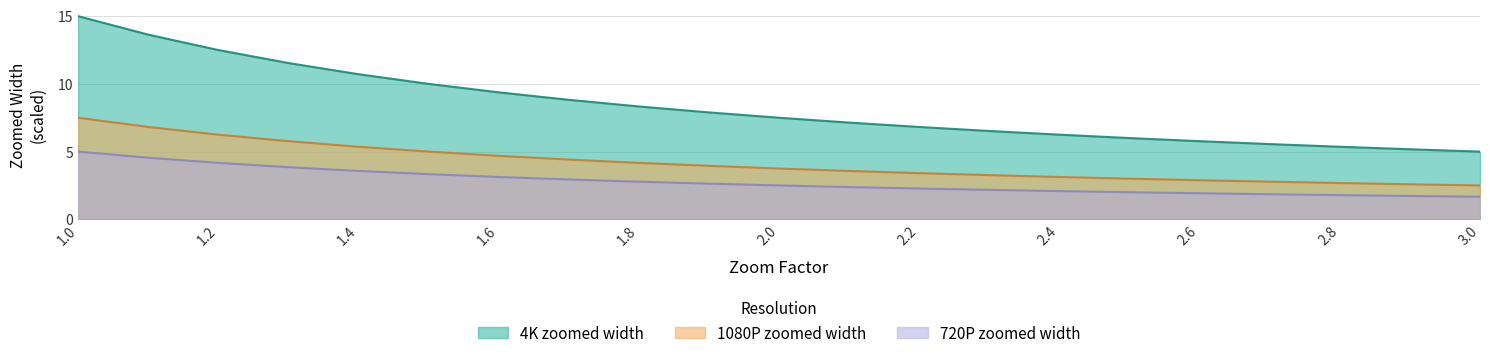

List the series in order of their overall mean, highest first.

4K zoomed width, 1080P zoomed width, 720P zoomed width